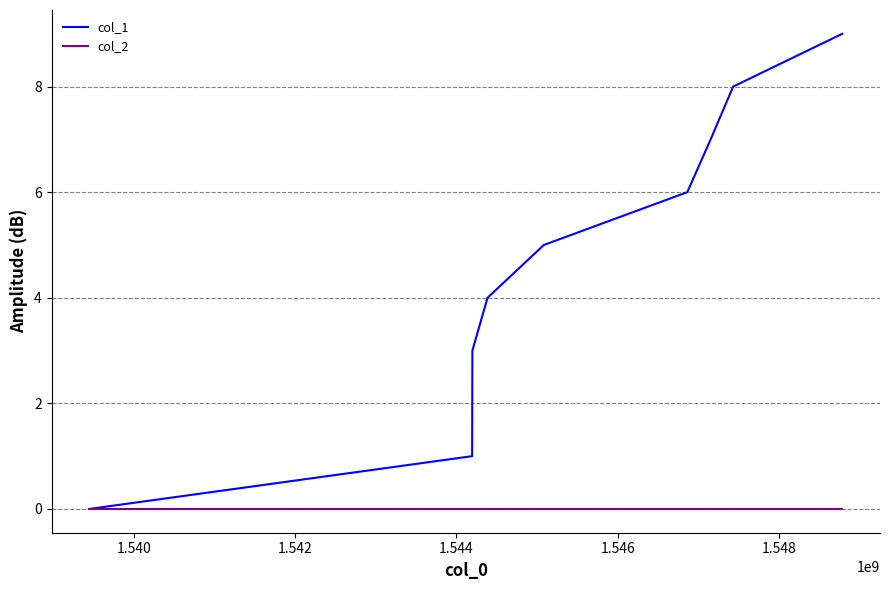

What are all the series names shown in the legend?

col_1, col_2